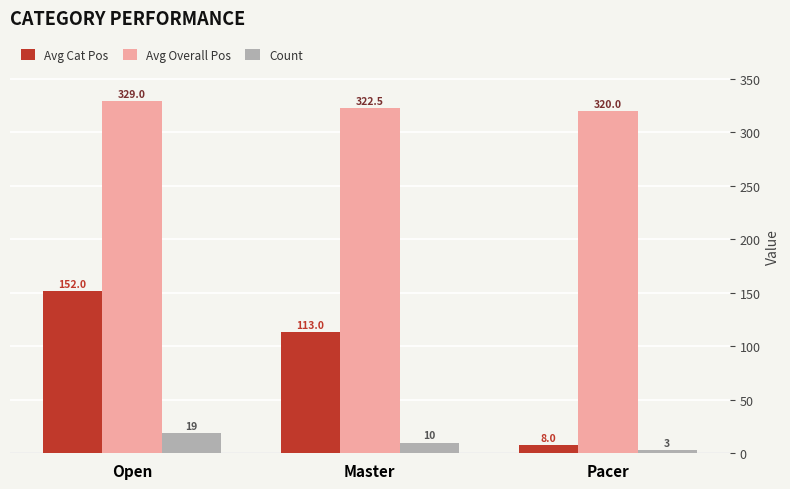

Is it true that Avg Cat Pos equals 183.7 at Master?

False